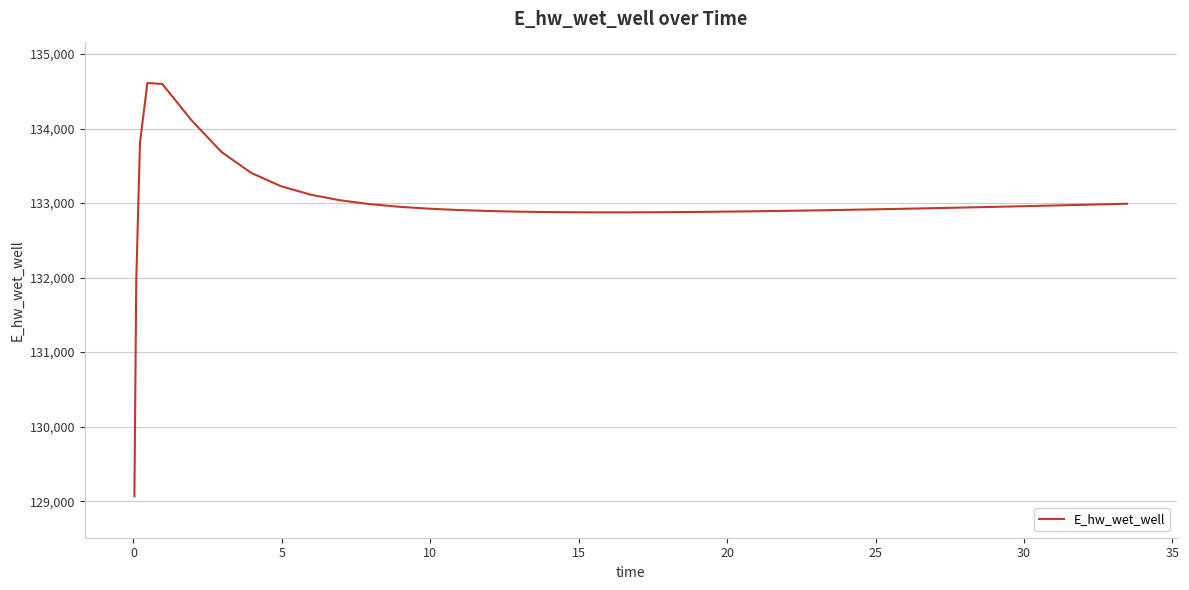

What is the smallest value displayed?

129064.1